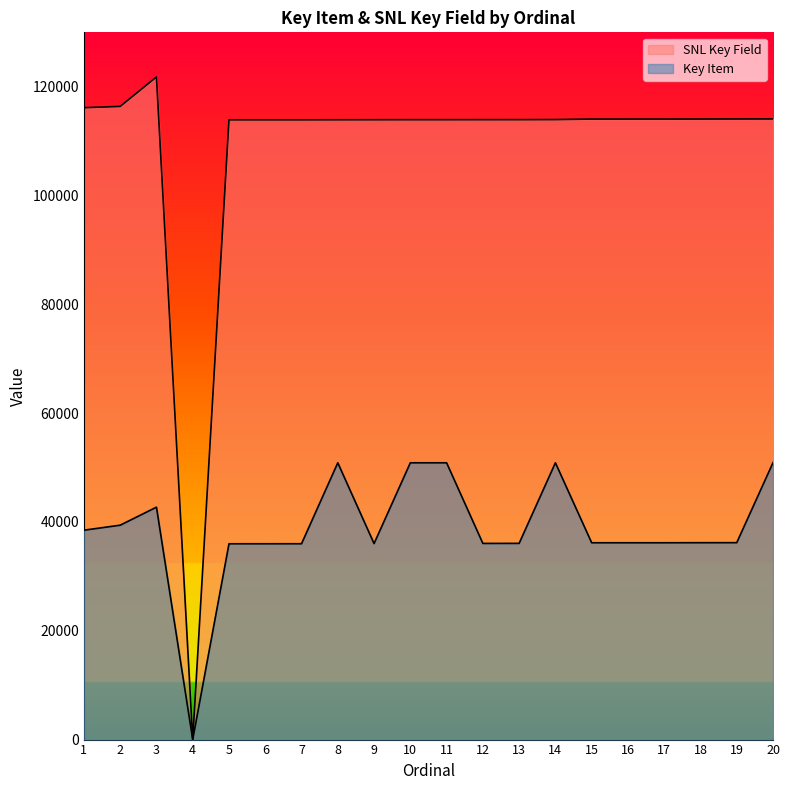

How many data points in SNL Key Field are less than 113963?

10